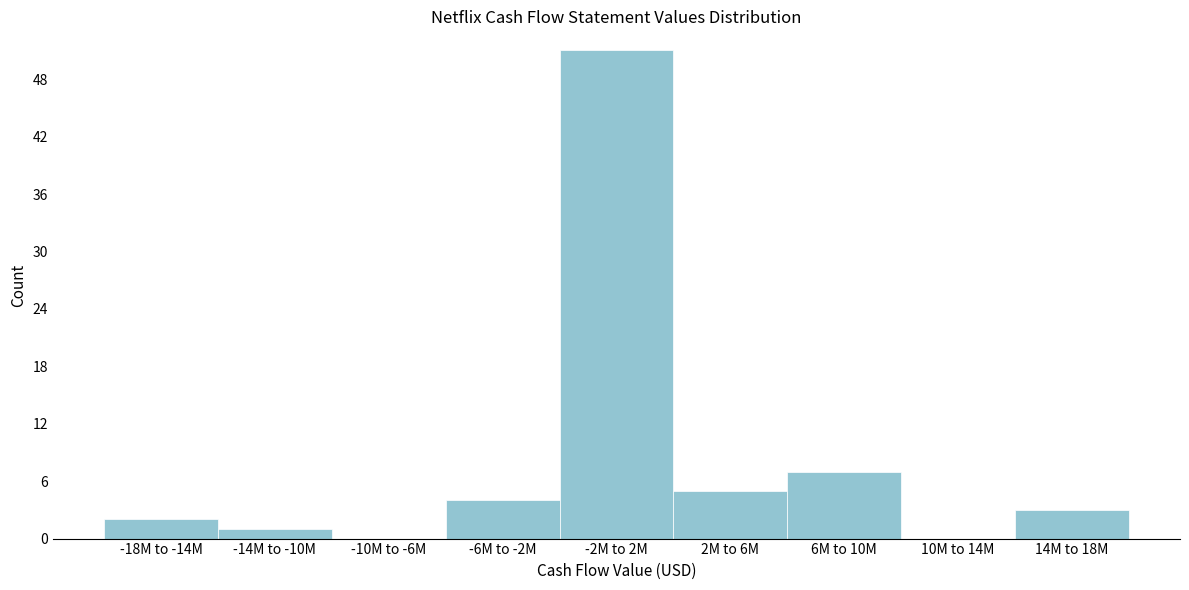

Reading left to right, what are all the values shown in this chart?

-18M to -14M=2	-14M to -10M=1	-10M to -6M=0	-6M to -2M=4	-2M to 2M=51	2M to 6M=5	6M to 10M=7	10M to 14M=0	14M to 18M=3